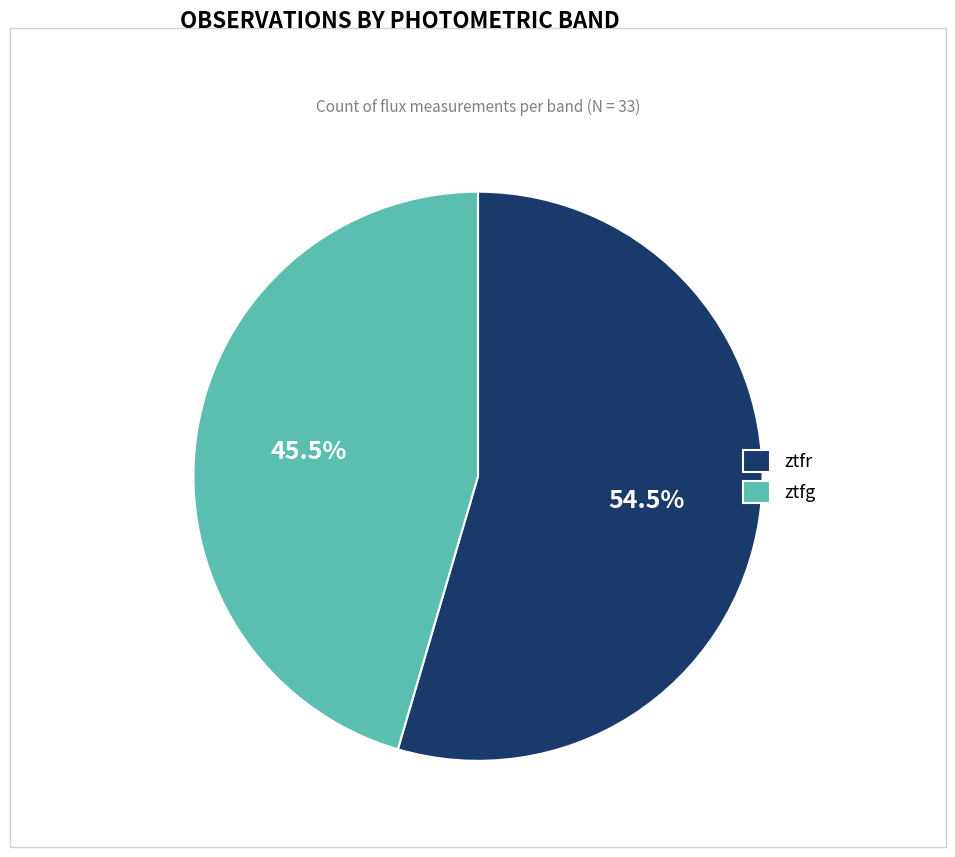

Rank the categories by value from highest to lowest.

ztfr, ztfg